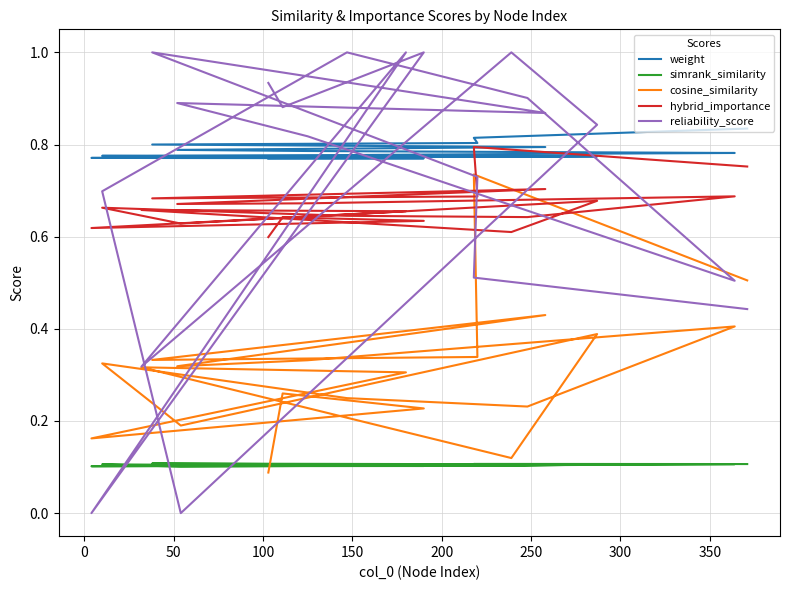

What is the approximate value of reliability_score at 50?

0.7